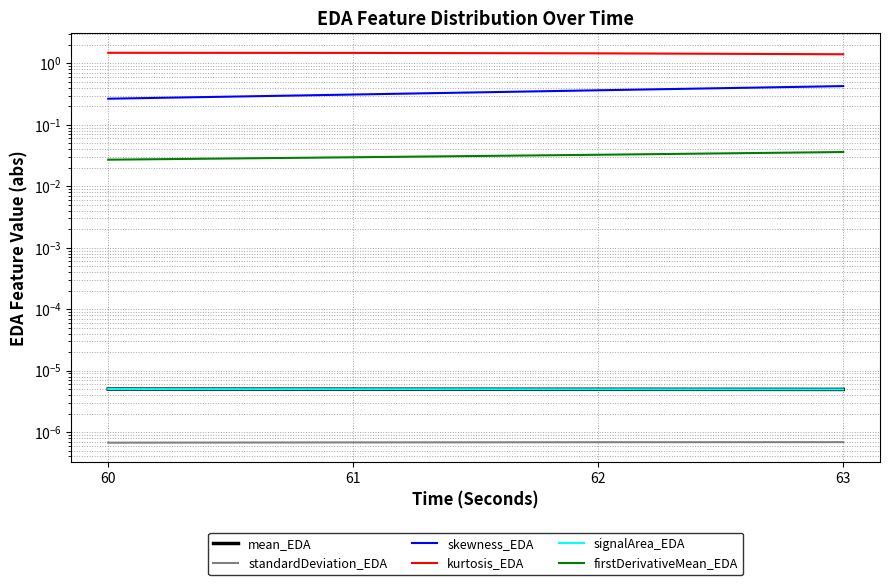

How many categories are shown in the chart?

4